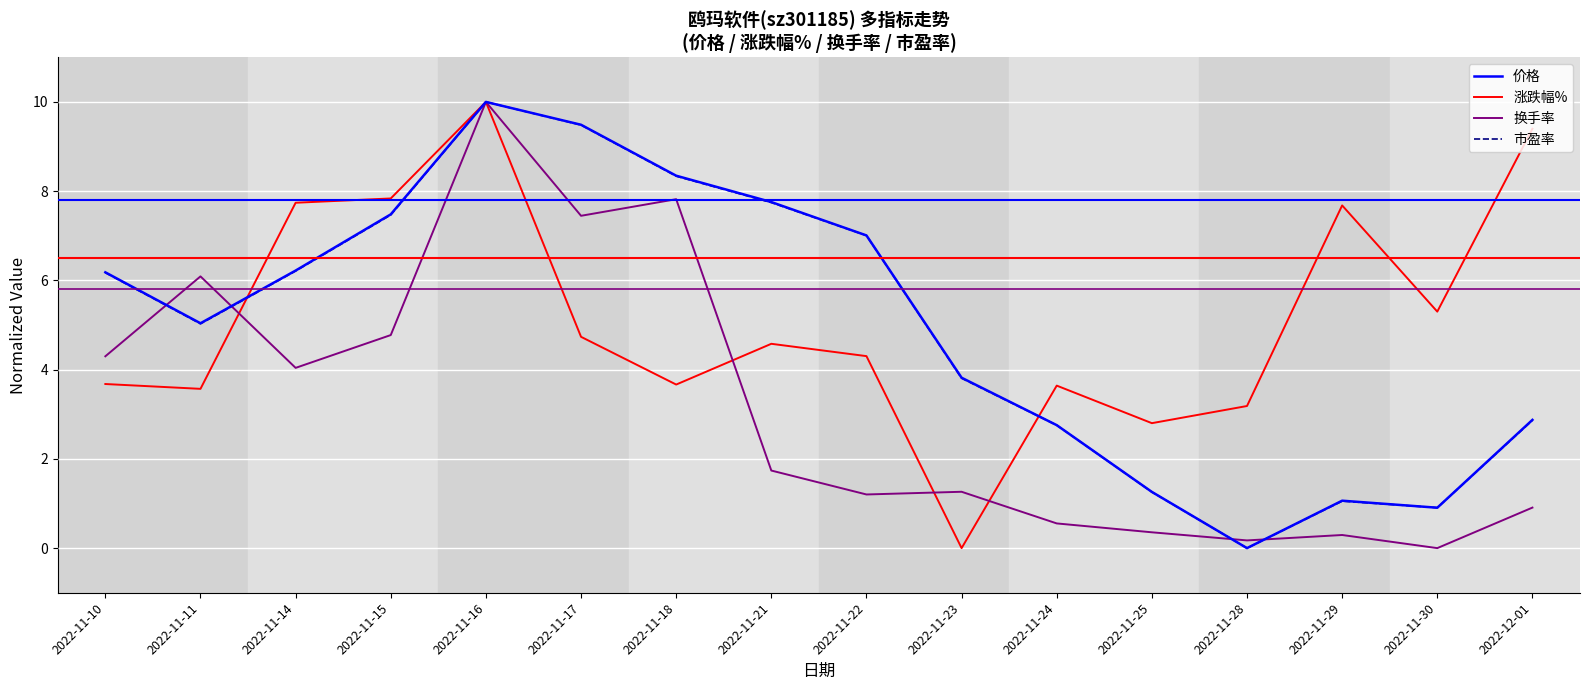

In 换手率, how many points are higher than both neighbors (excluding endpoints)?

5